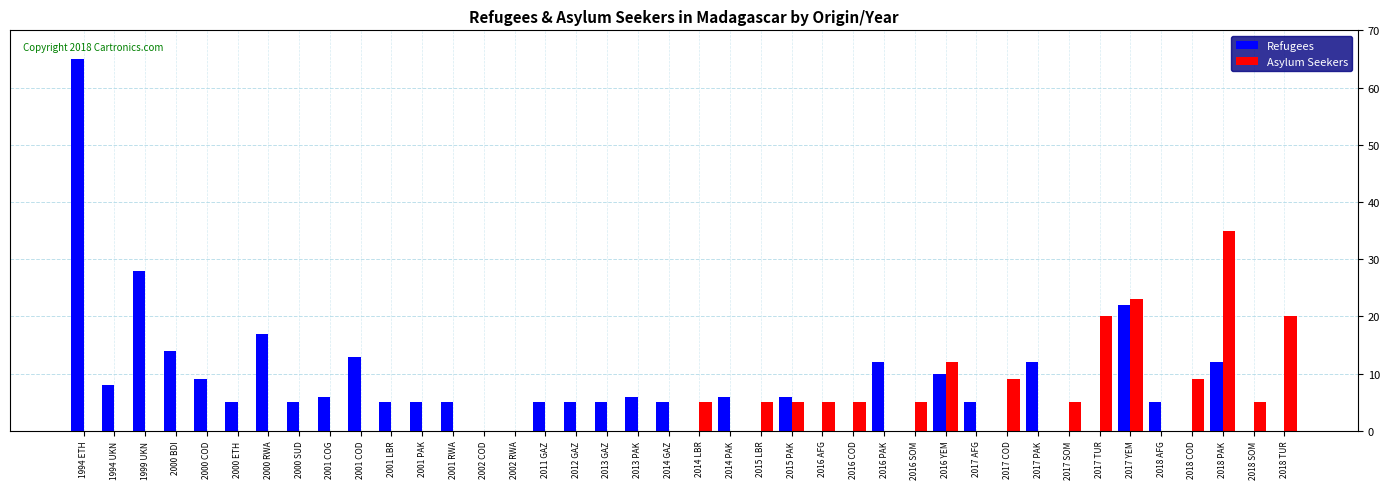

Which category has the highest value in the Refugees series?

1994 ETH